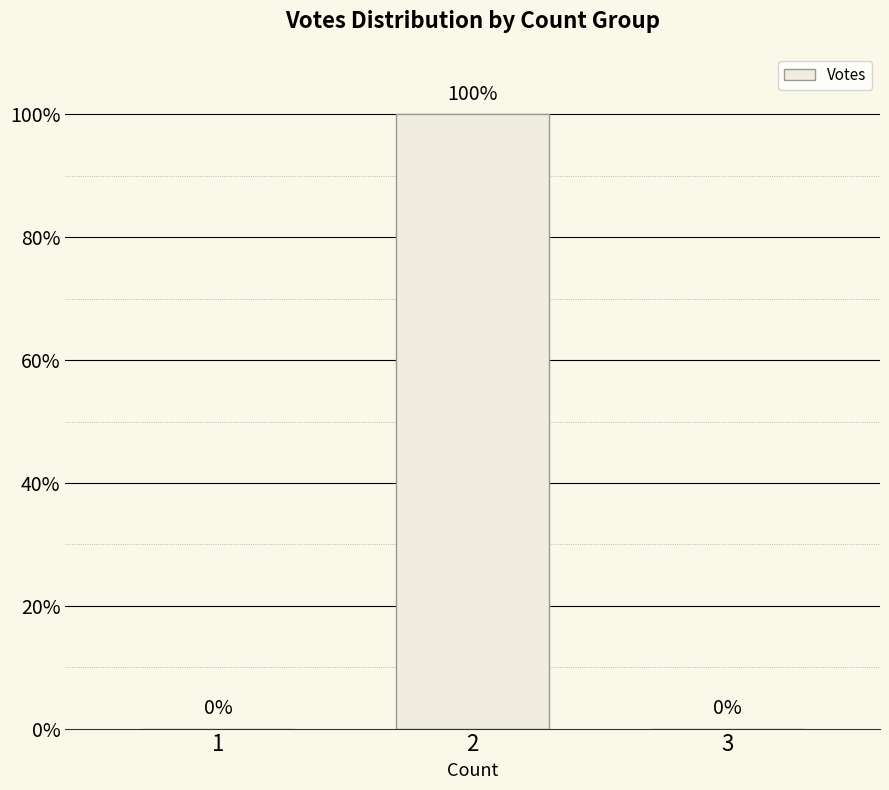

How many data points does each series have?

3